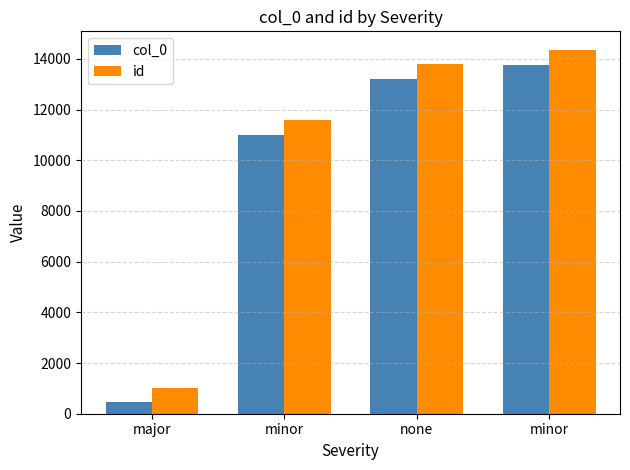

Rank the series by their maximum value, from lowest to highest.

col_0, id